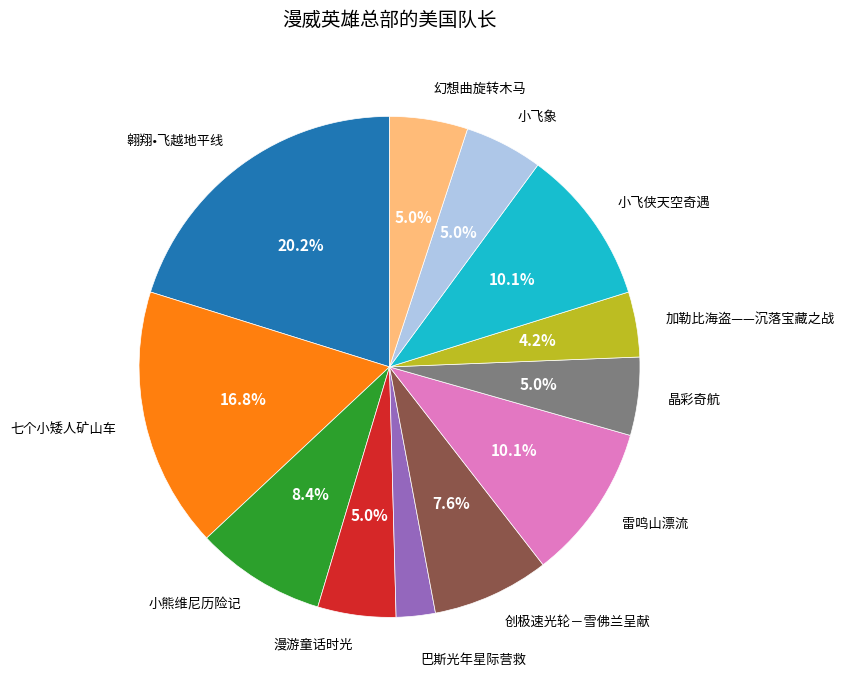

Is there any slice that represents more than half of the pie?

No